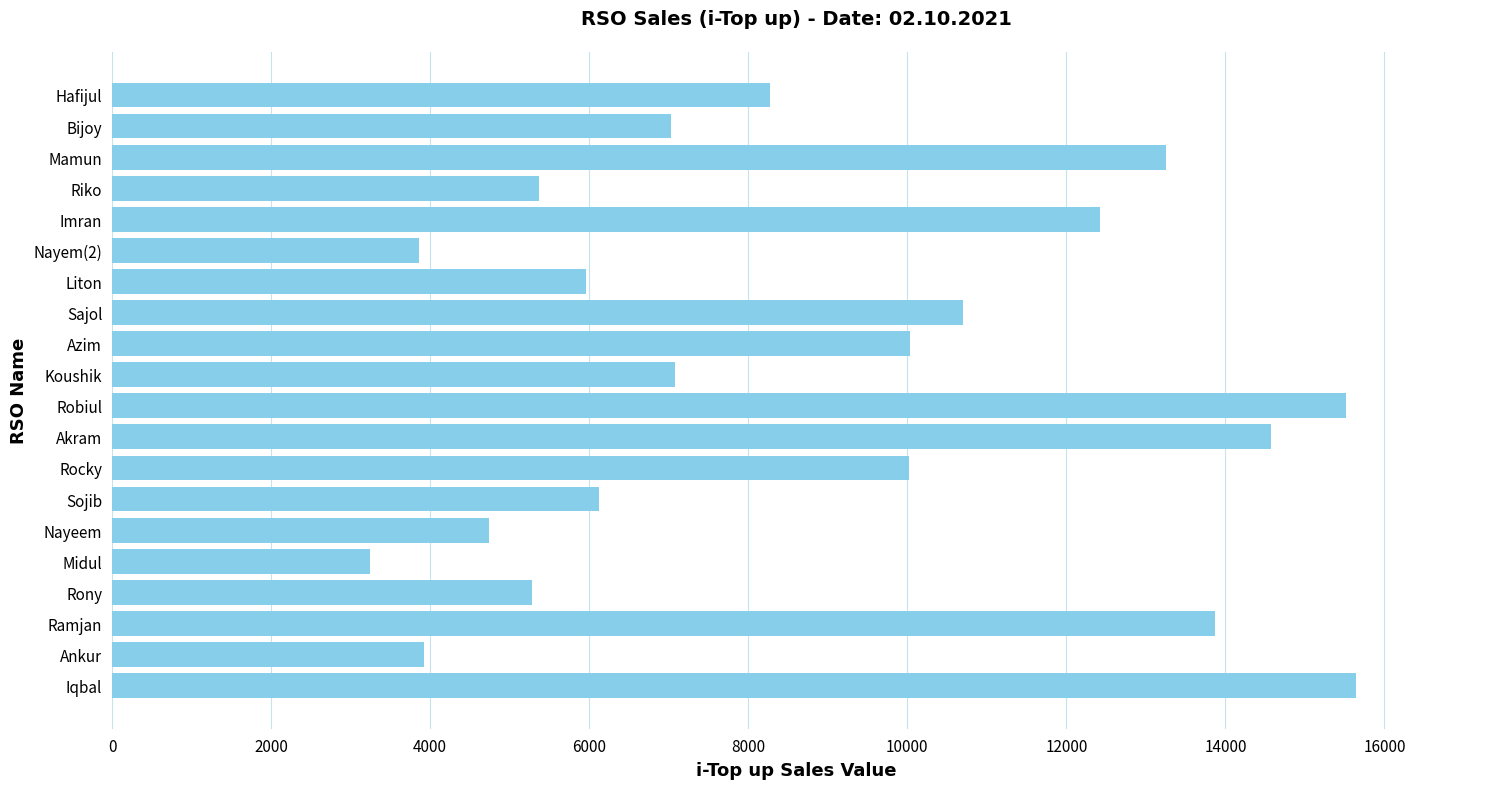

Is it true that the value at Rony is 7858?

False